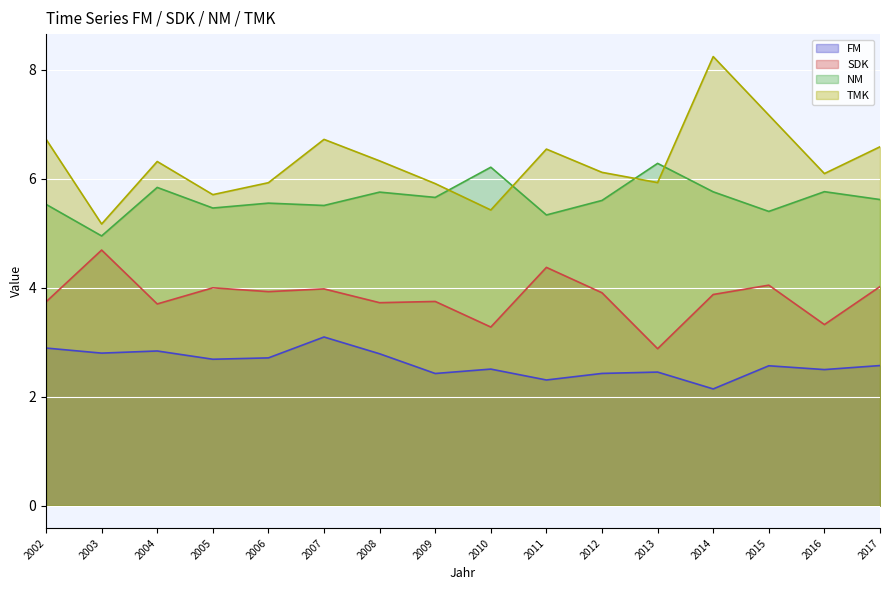

Is the value of FM at 2014 greater than the value of NM at 2011?

No